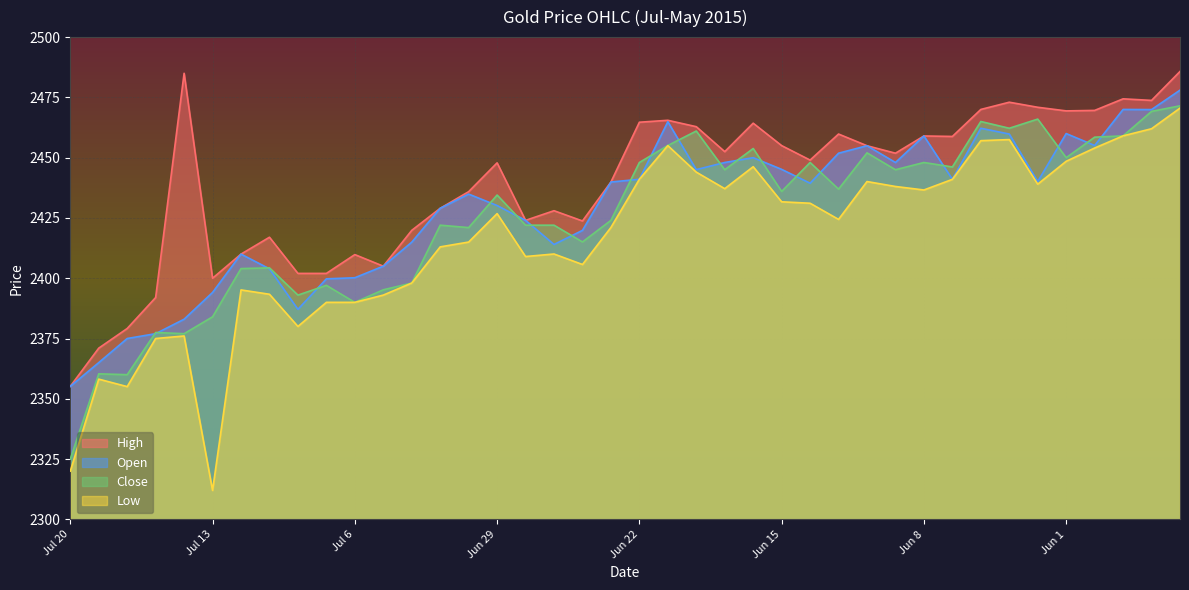

List the series in order of their peak value, lowest first.

Low, Close, Open, High